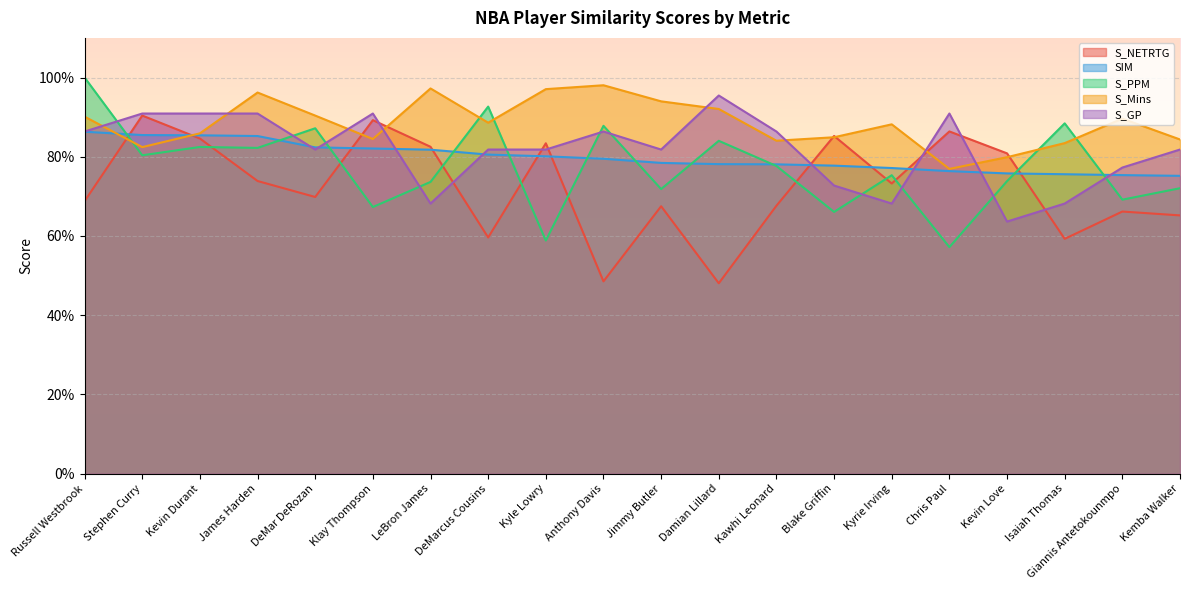

True or false: S_NETRTG has more than 2 interior local peaks.

True